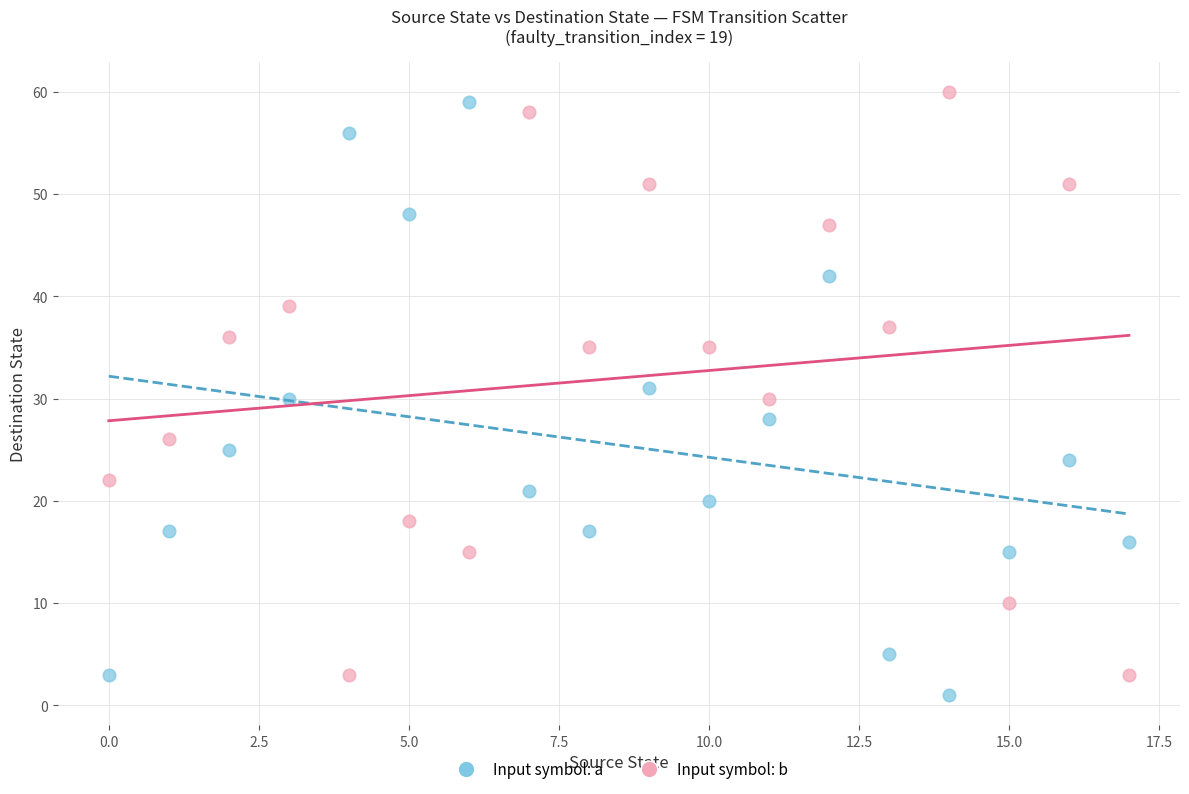

Across all data points, what is the range of Y values (max minus min)?

59